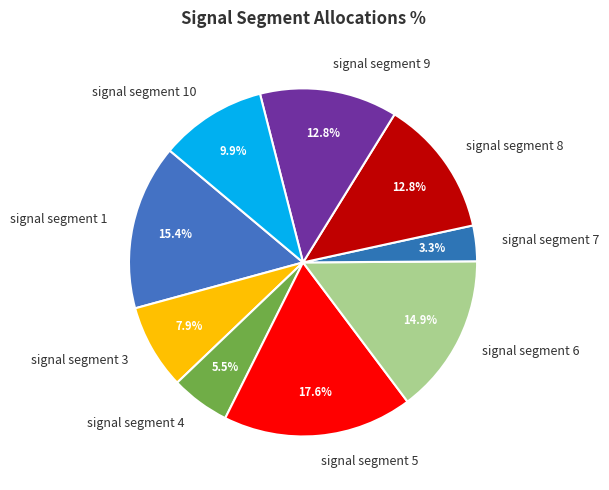

Does signal segment 8 represent more than half of the total?

No